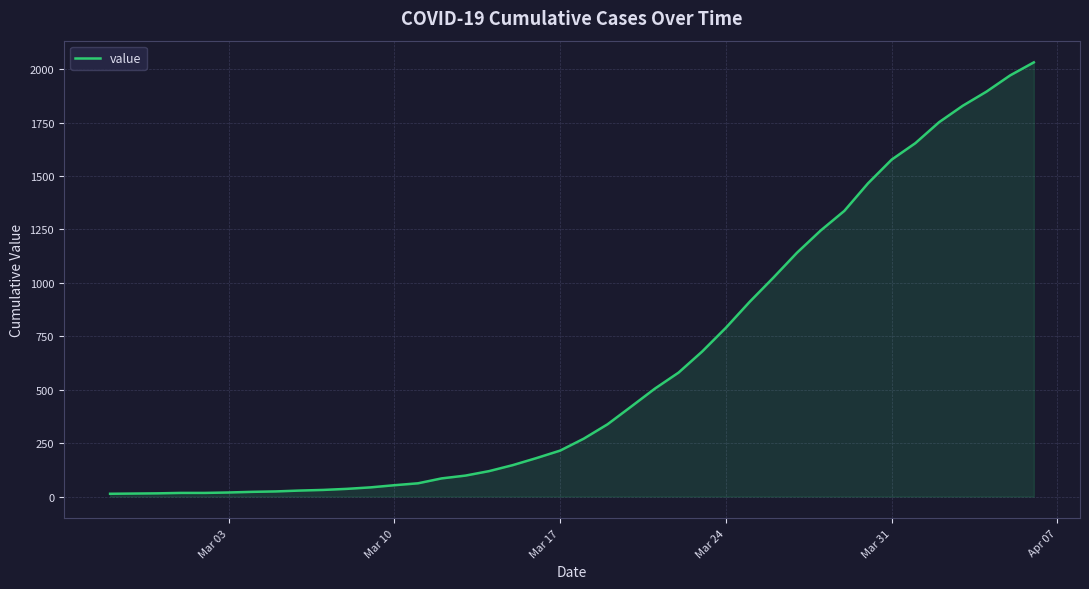

What is the greatest value displayed?

2032